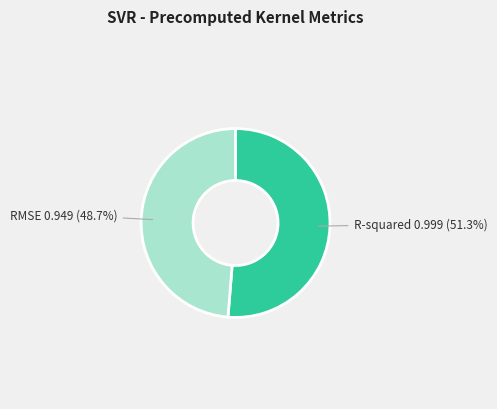

Which has a higher value, RMSE or R-squared?

R-squared